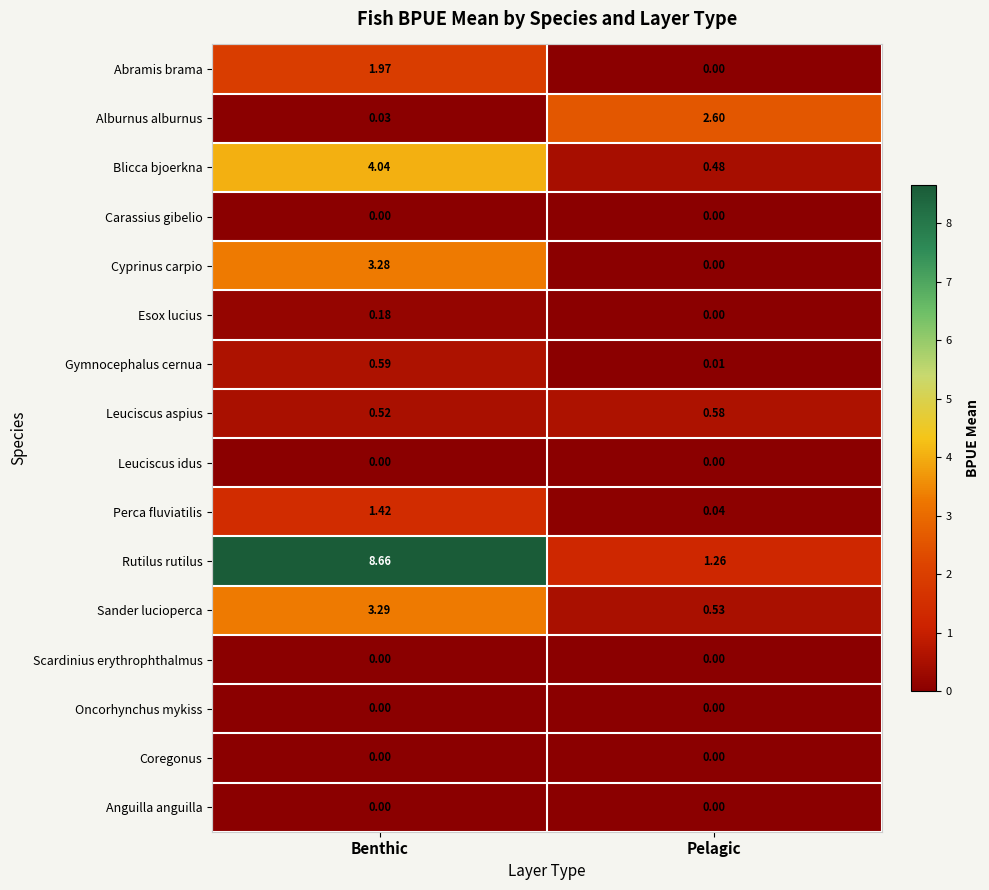

Which series changed the most between Benthic and Pelagic?

Rutilus rutilus